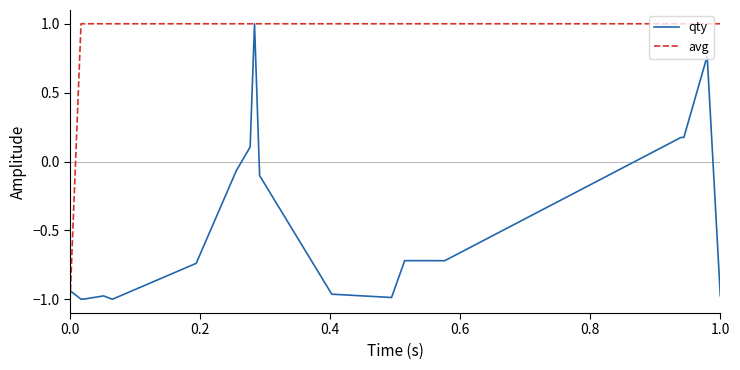

Rank the series by their average value, from lowest to highest.

qty, avg